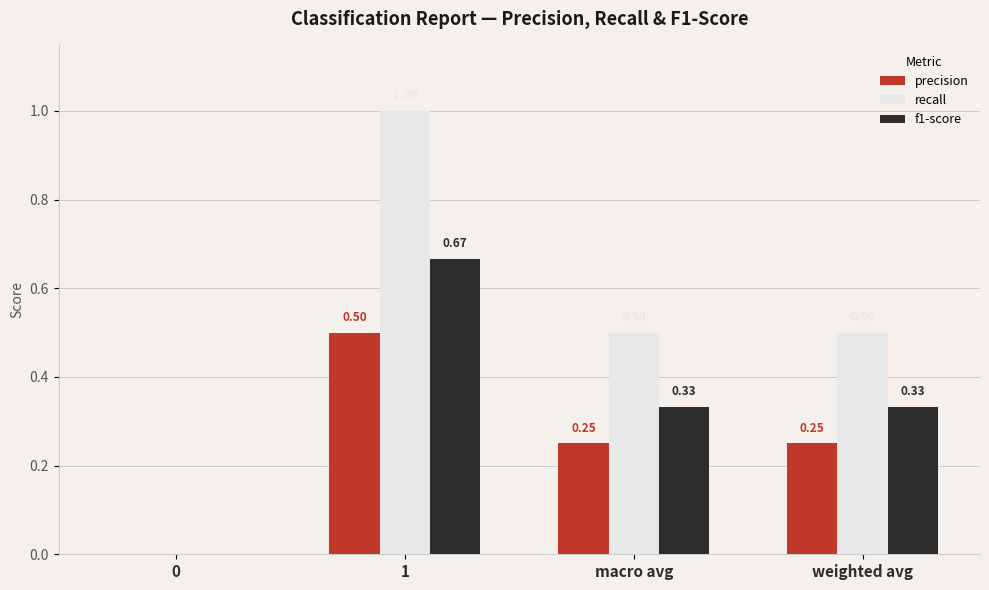

What is the sum of all precision values?

1.0